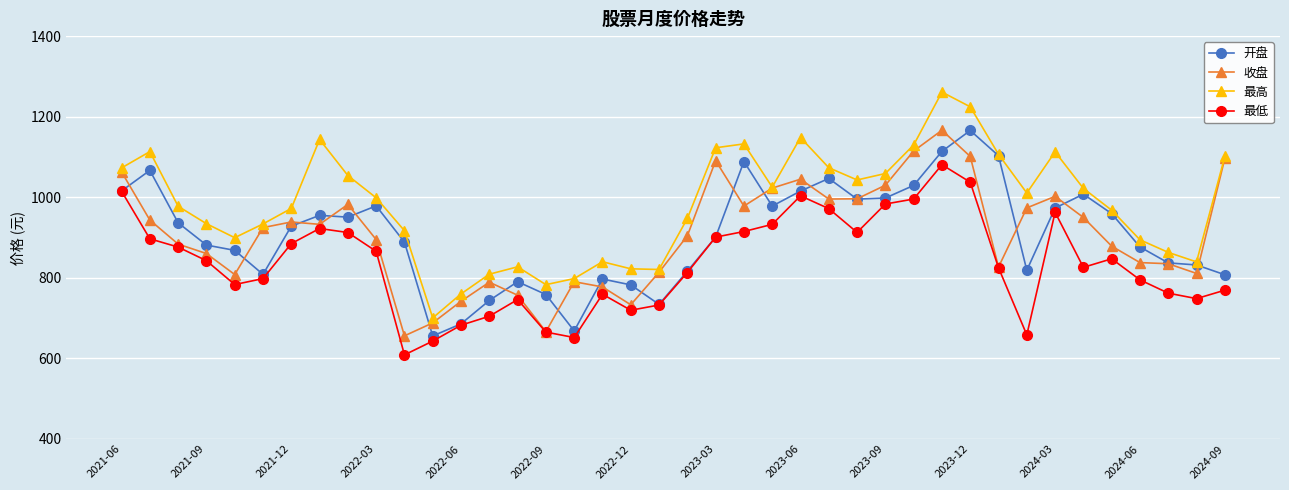

In 最高, how many points are higher than both neighbors (excluding endpoints)?

8